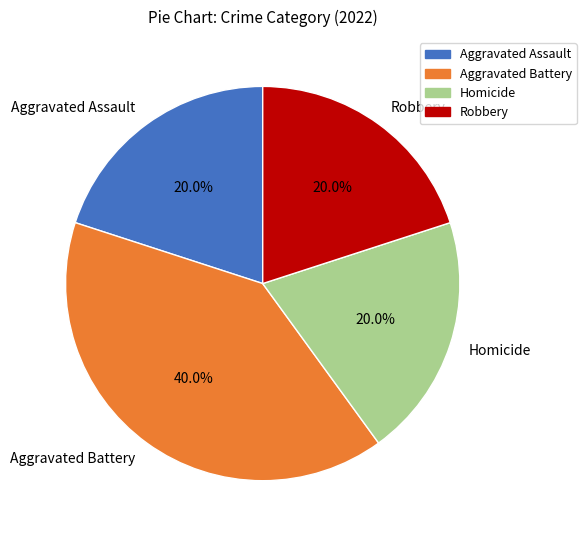

Which slice is the largest?

Aggravated Battery